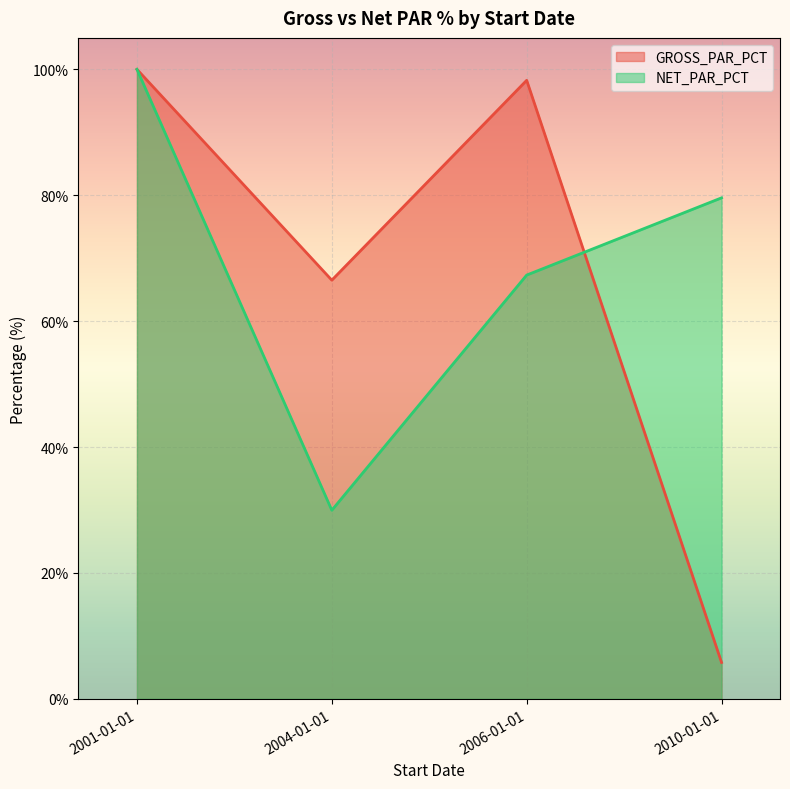

What is the maximum value for NET_PAR_PCT?

100.0